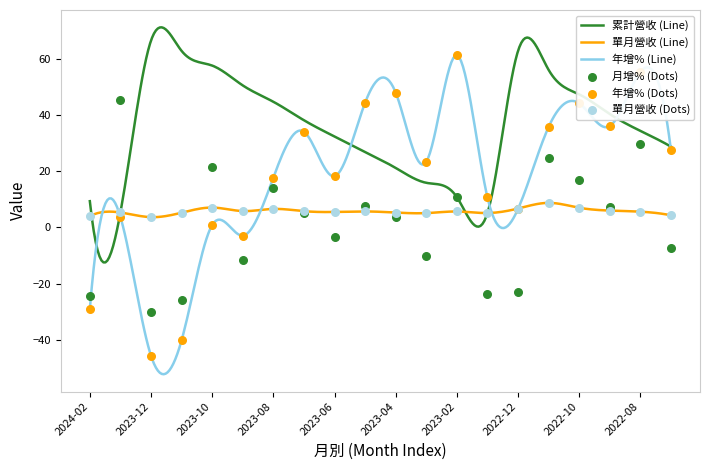

Is the value of 單月營收(億) at 2023-05 greater than the value of 年增(%) at 2023-11?

Yes